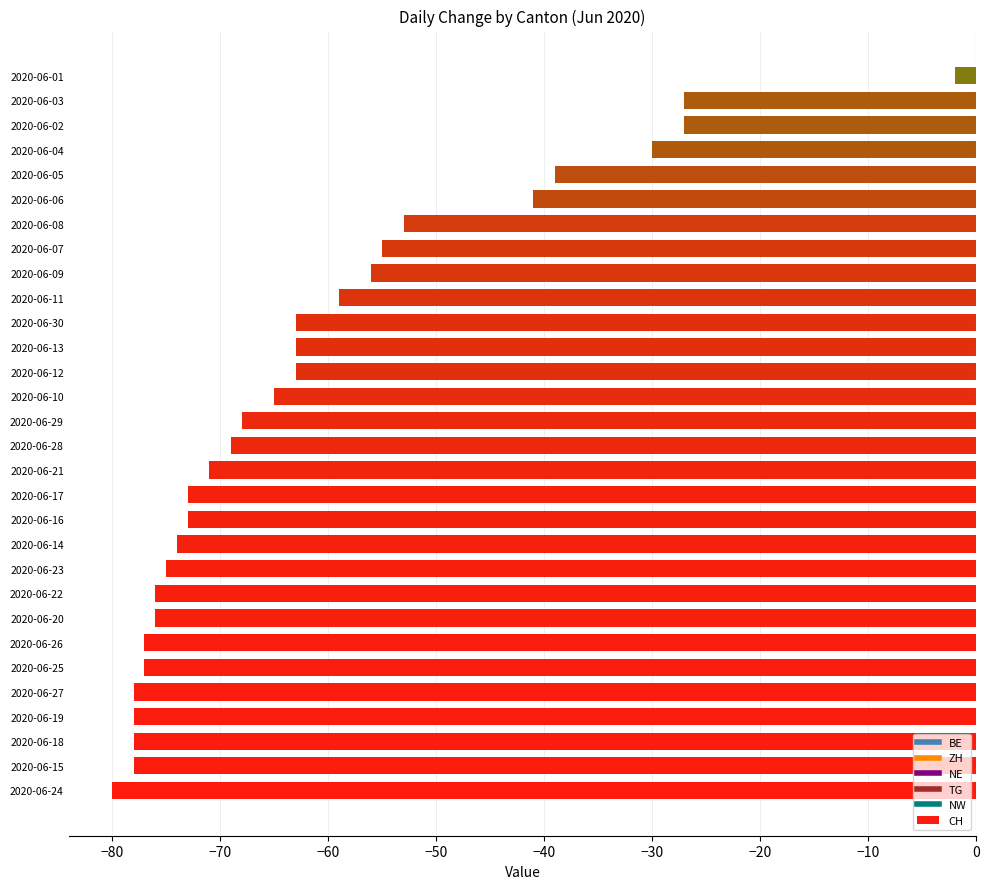

Between 2020-06-06 and 2020-06-08, which is larger?

2020-06-06